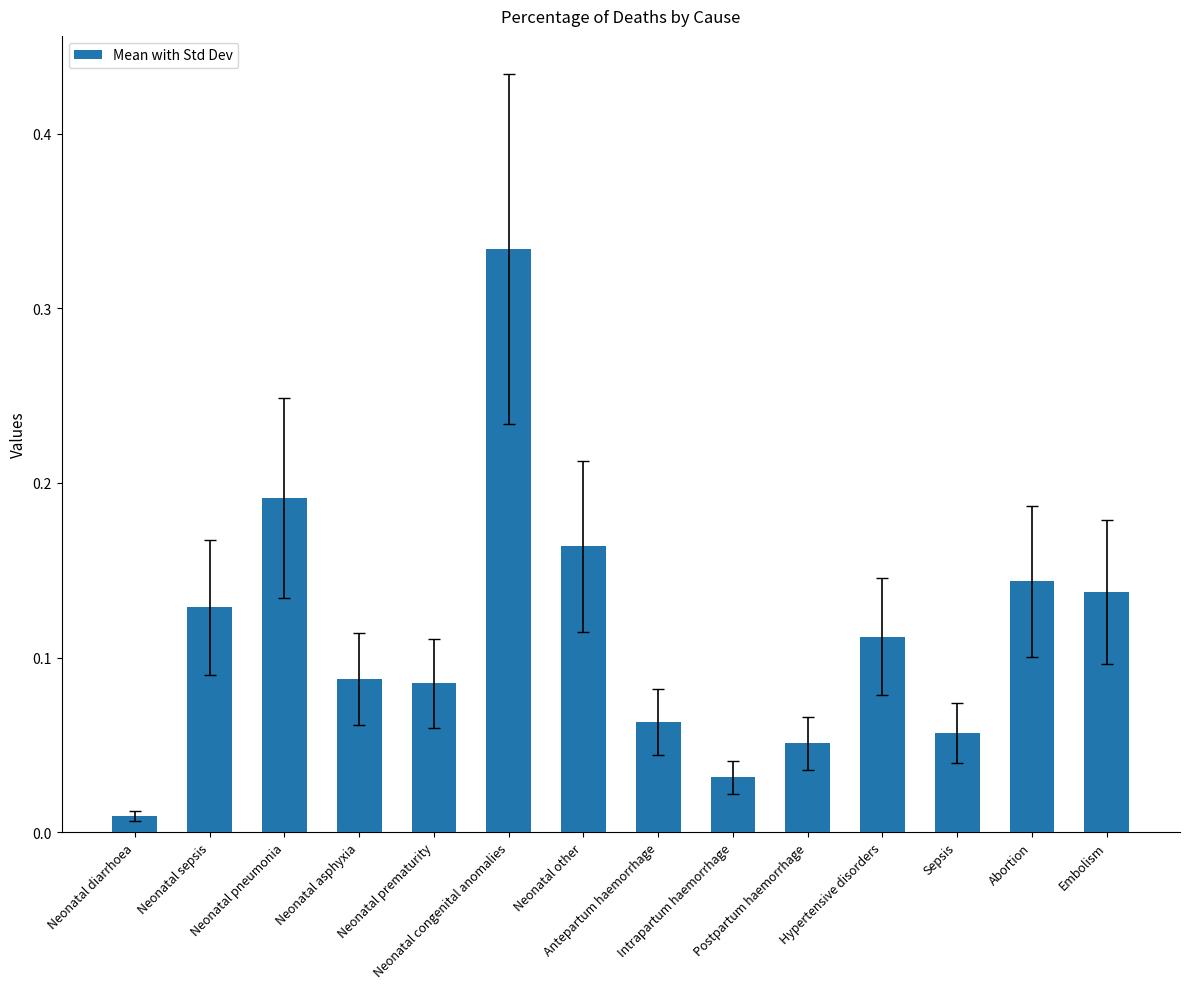

What is the sum of all values?

1.6